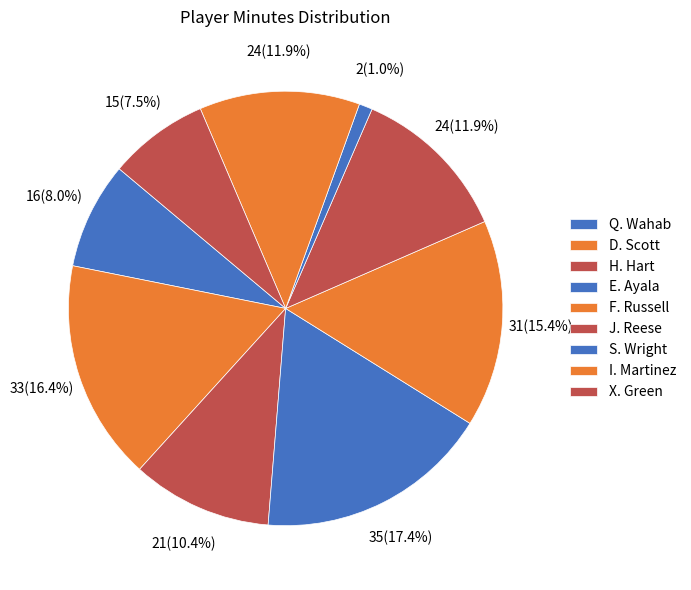

Does D. Scott represent more than half of the total?

No